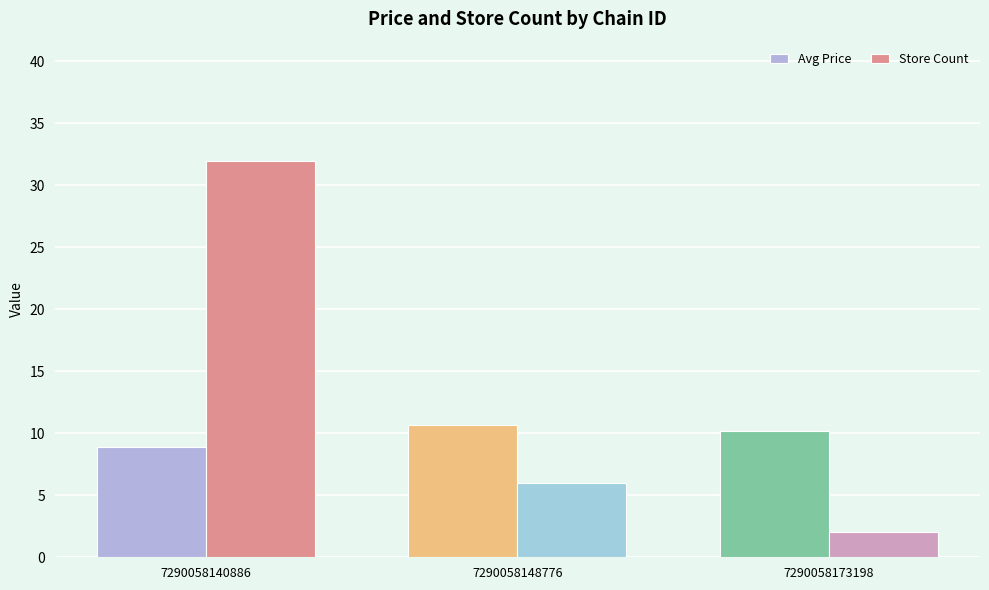

Count the Store Count values in the range 2 to 32.

3